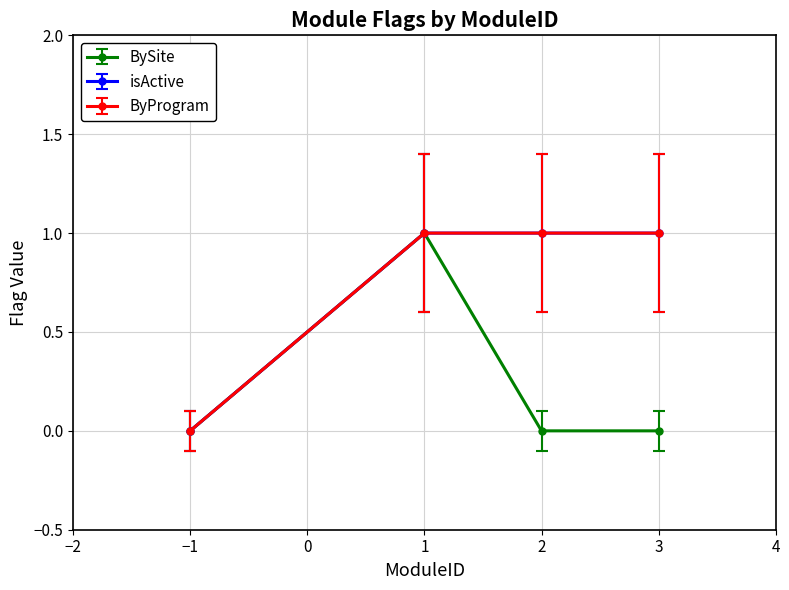

Which series has the widest spread of values?

BySite